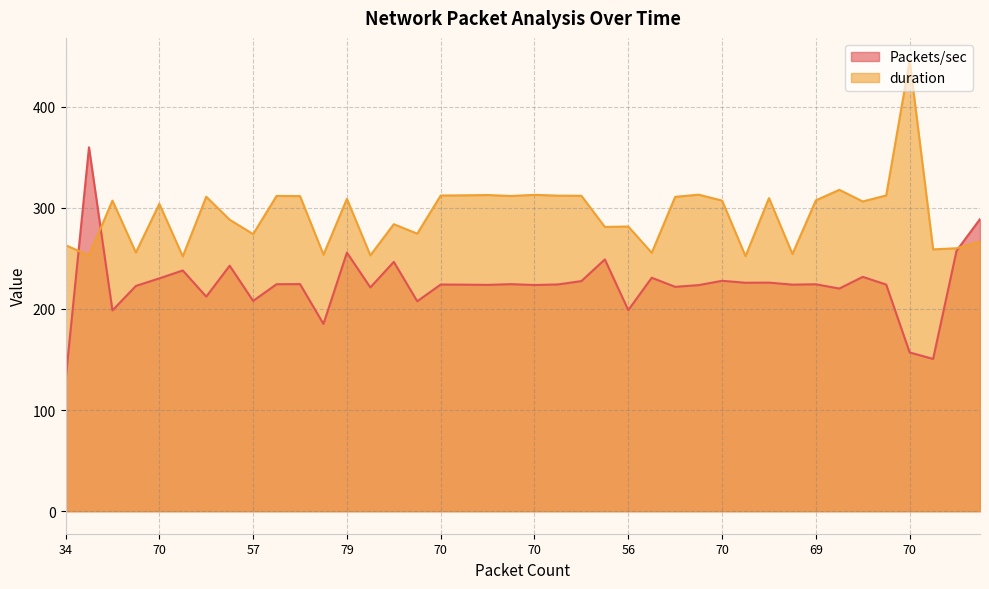

Does the chart display data point markers on the line(s)?

No